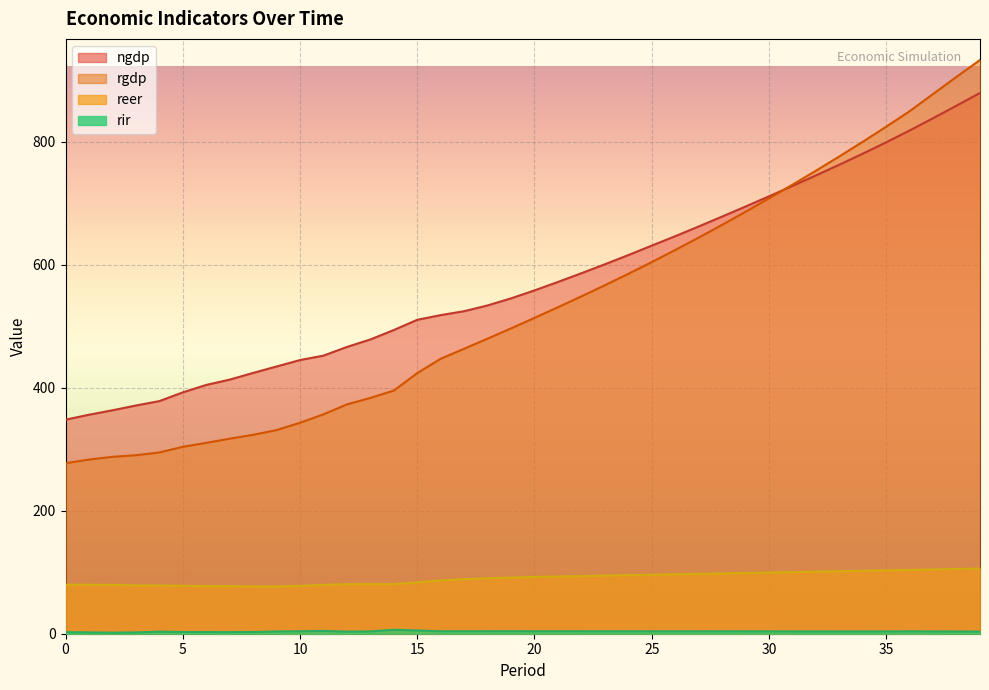

How many data points in ngdp are above 558?

20